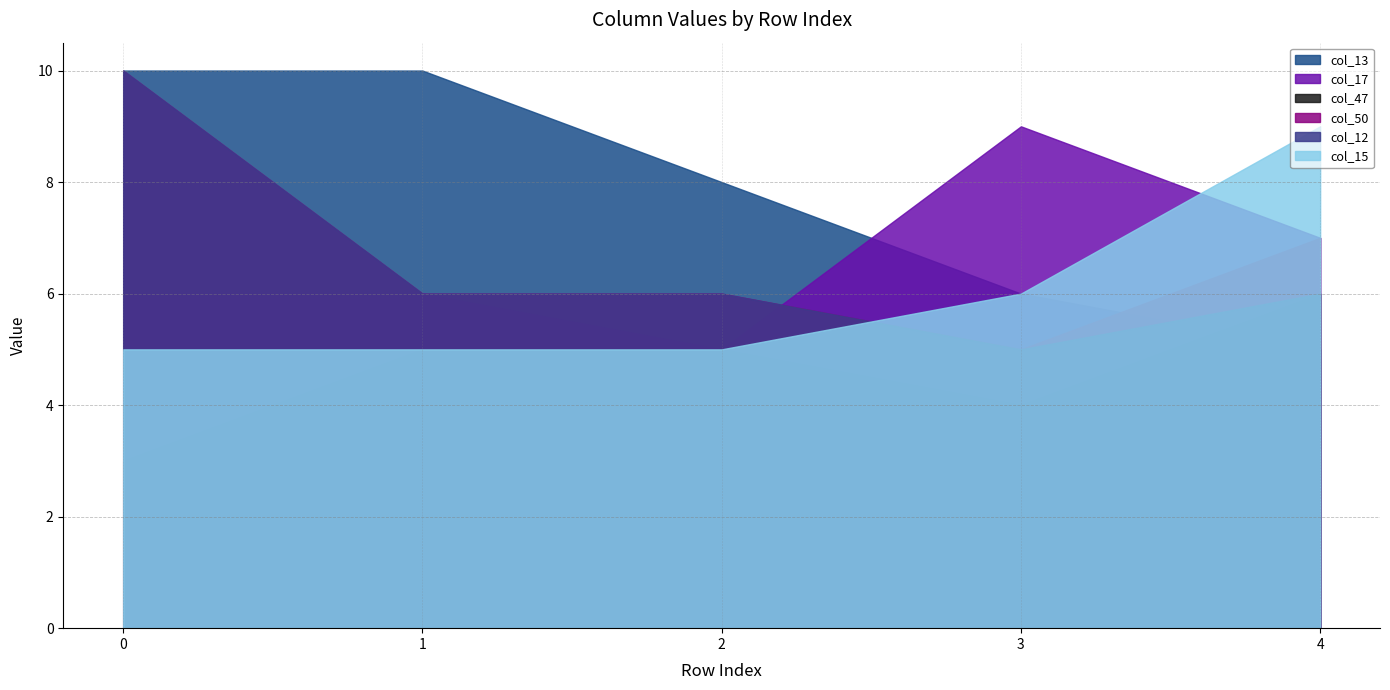

True or false: col_13 has a value of 11 at 3.

False